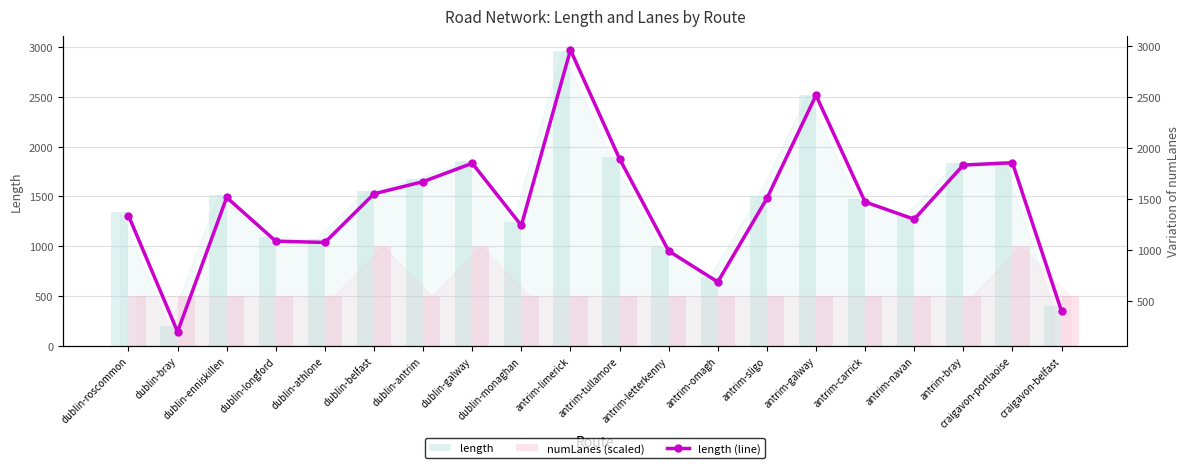

Which series has the largest total across all categories?

length